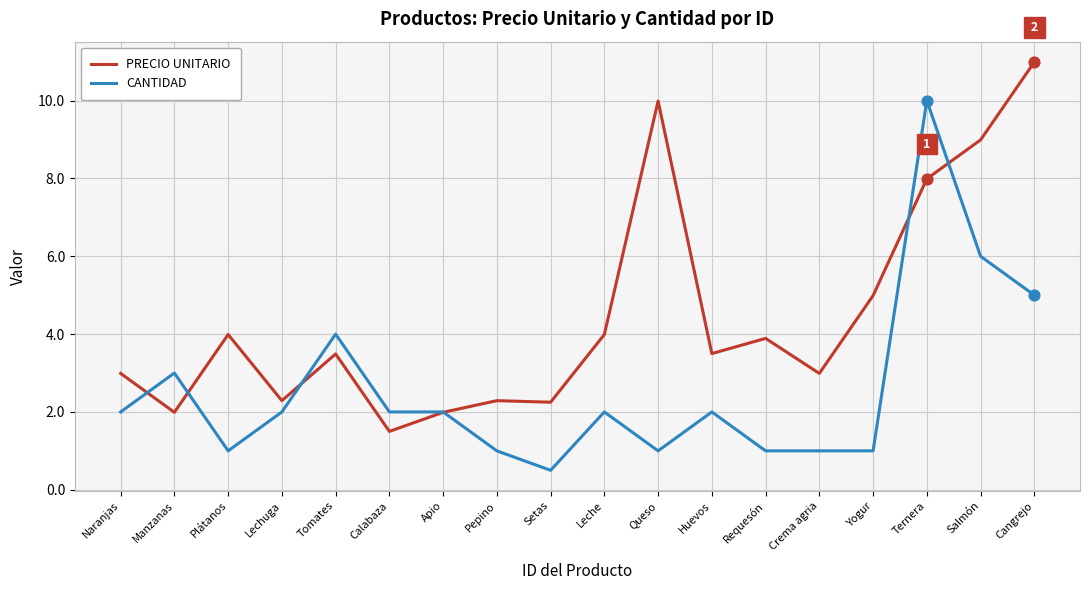

Which series changed the most between Pepino and Huevos?

PRECIO UNITARIO